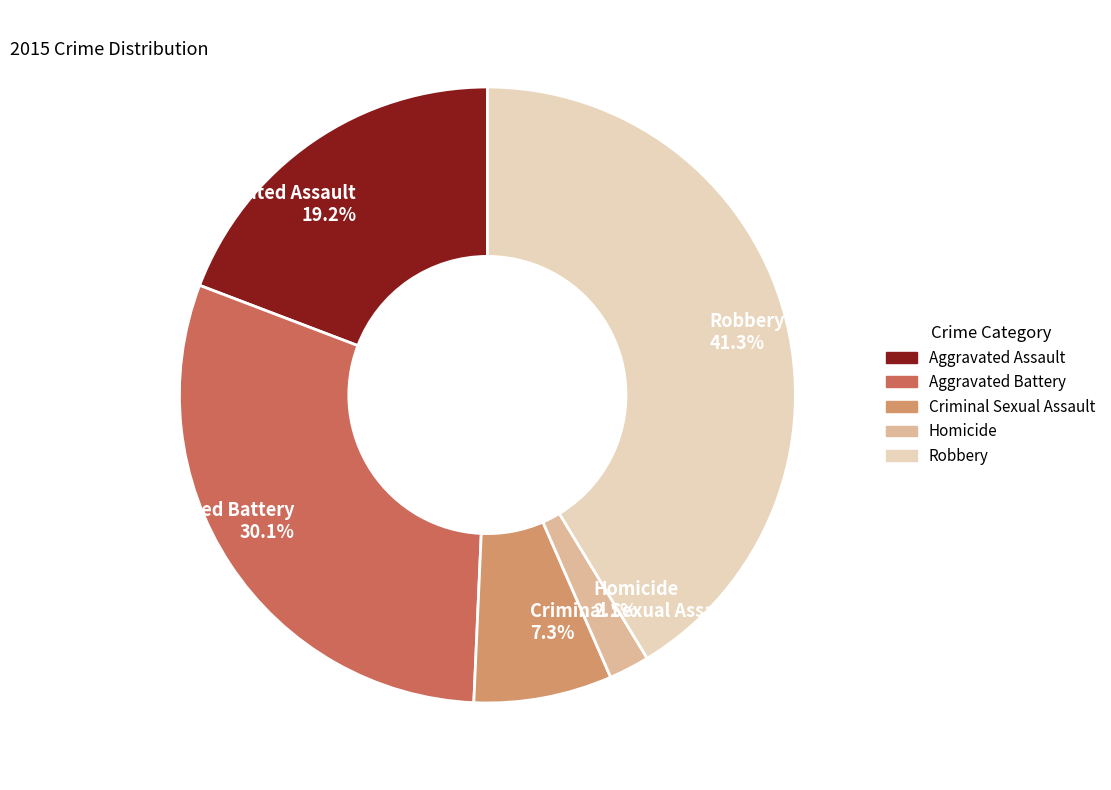

Does Homicide account for over 50% of the chart?

No